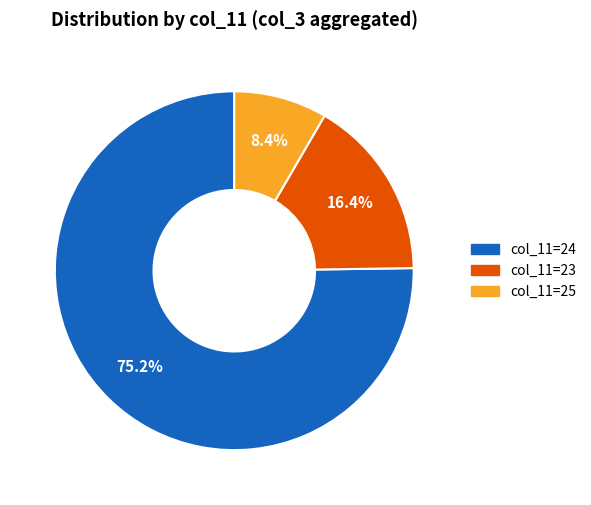

Which slice is the largest?

col_11=24